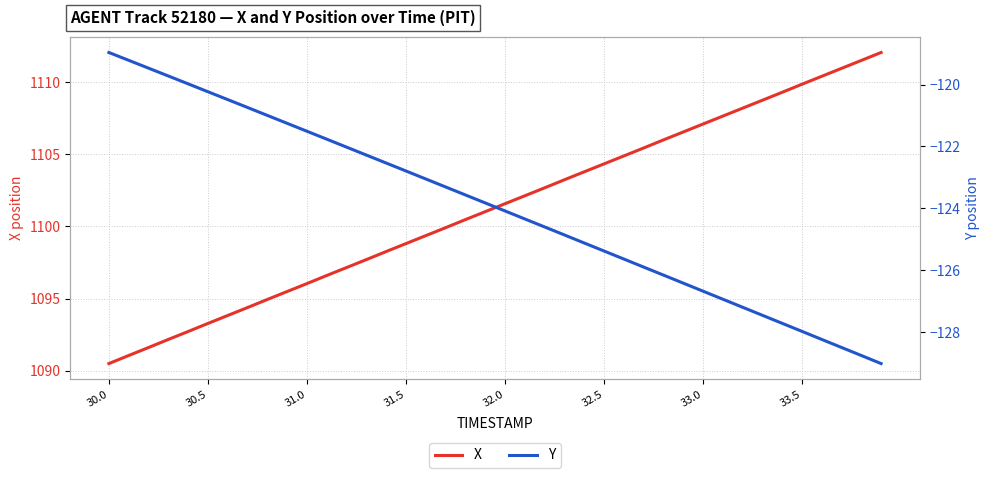

How many data points does each series have?

40